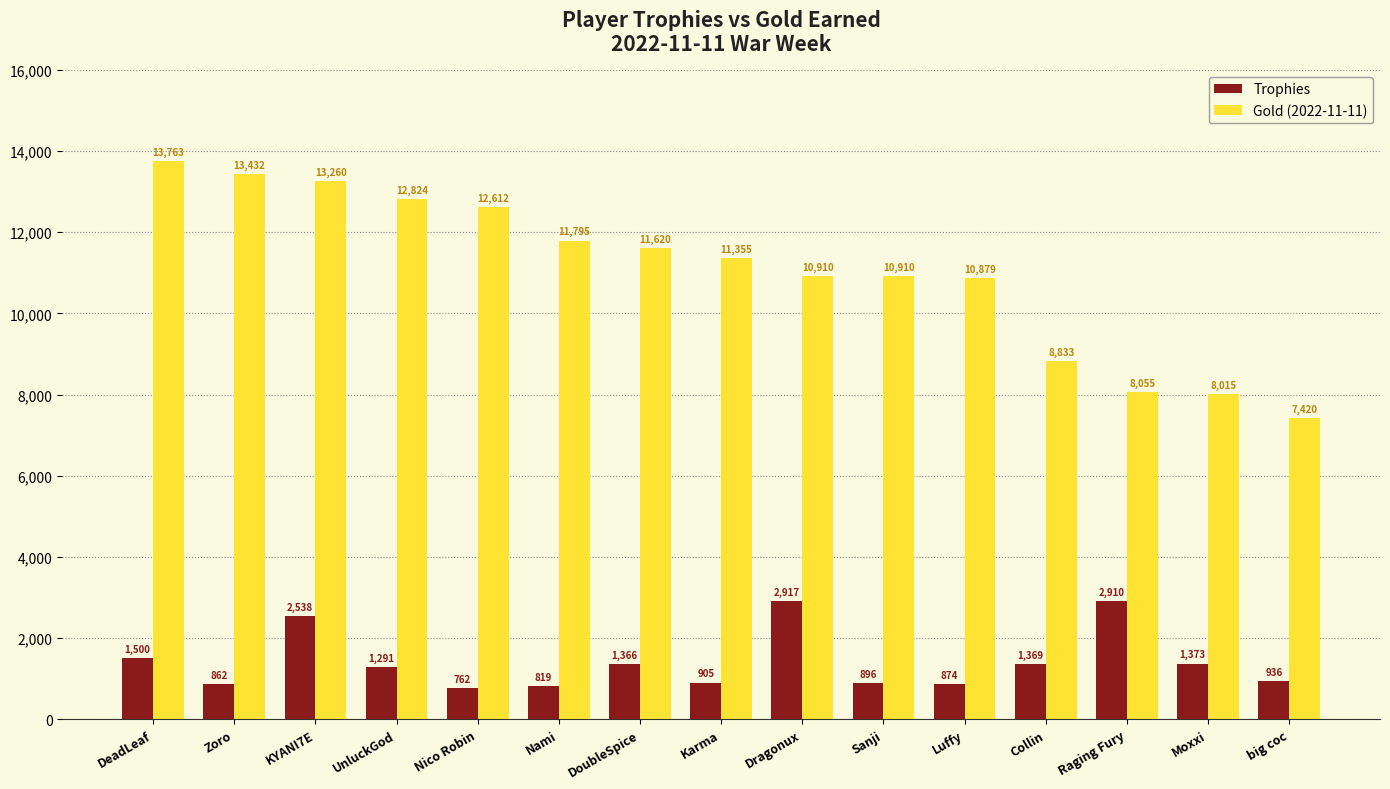

What is the sum of the Trophies values at Raging Fury and Luffy?

3784